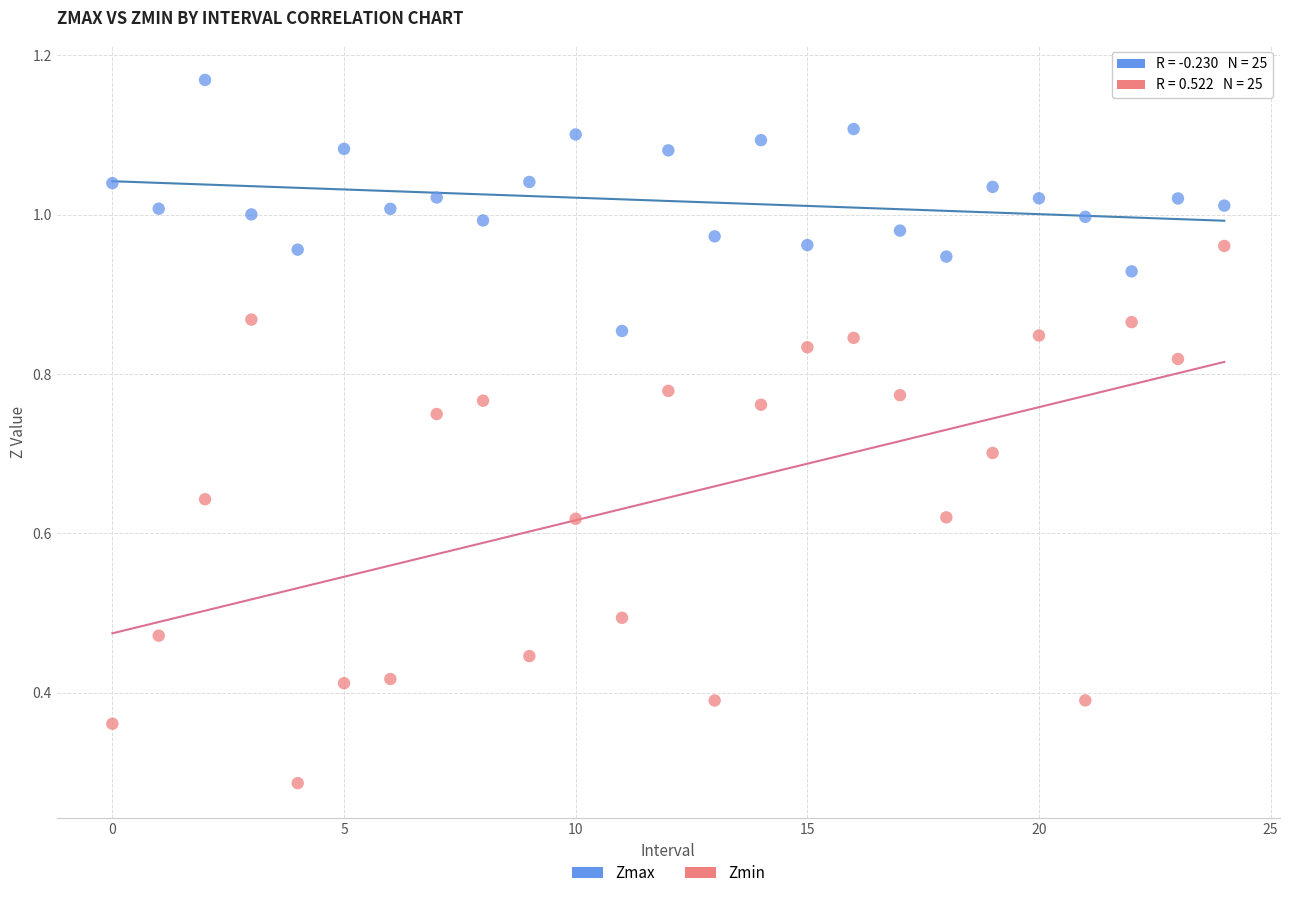

Which series reaches the maximum Y coordinate?

Zmax